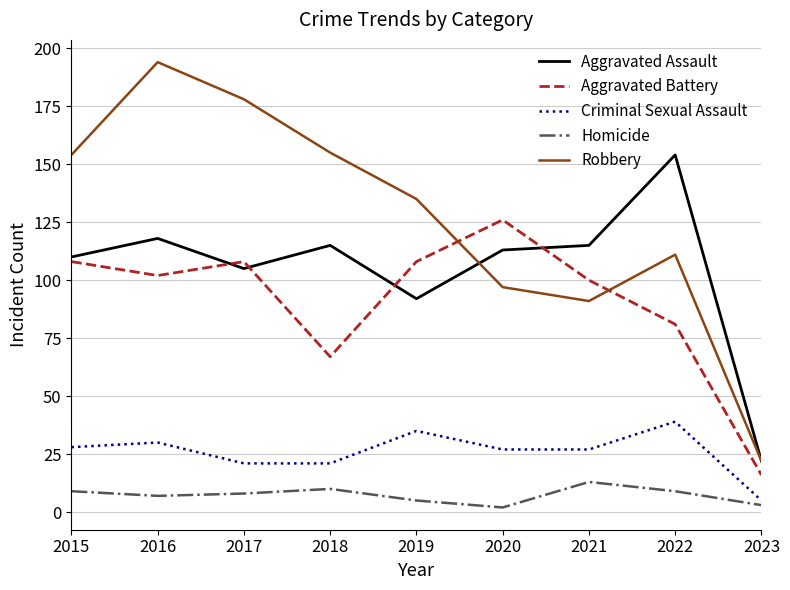

Reading left to right, extract all data points from this chart.

Aggravated Assault: 2015=110	2016=118	2017=105	2018=115	2019=92	2020=113	2021=115	2022=154	2023=22
Aggravated Battery: 2015=108	2016=102	2017=108	2018=67	2019=108	2020=126	2021=100	2022=81	2023=16
Criminal Sexual Assault: 2015=28	2016=30	2017=21	2018=21	2019=35	2020=27	2021=27	2022=39	2023=5
Homicide: 2015=9	2016=7	2017=8	2018=10	2019=5	2020=2	2021=13	2022=9	2023=3
Robbery: 2015=154	2016=194	2017=178	2018=155	2019=135	2020=97	2021=91	2022=111	2023=22